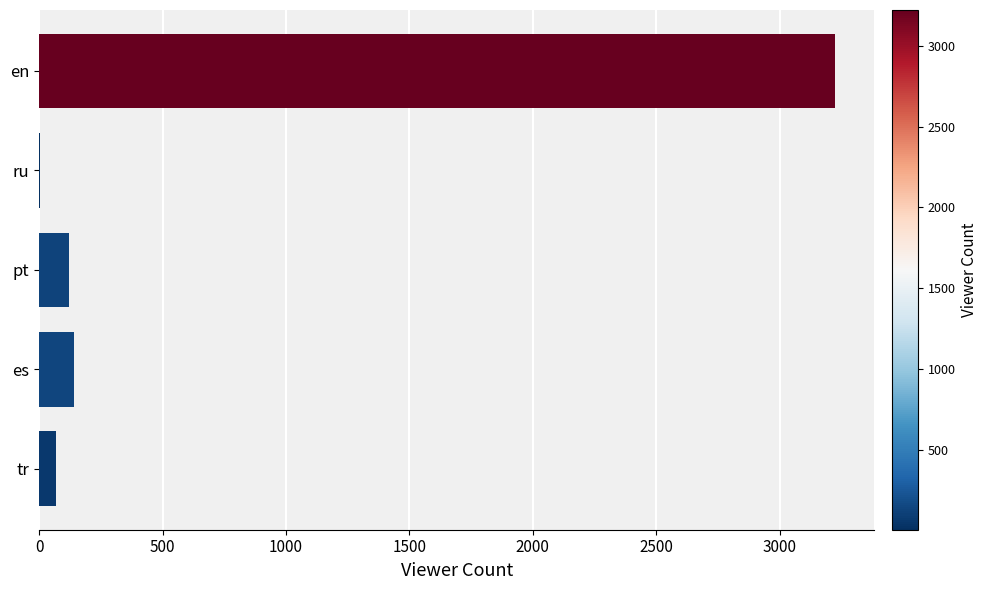

At which category does the chart reach its peak across all series?

en